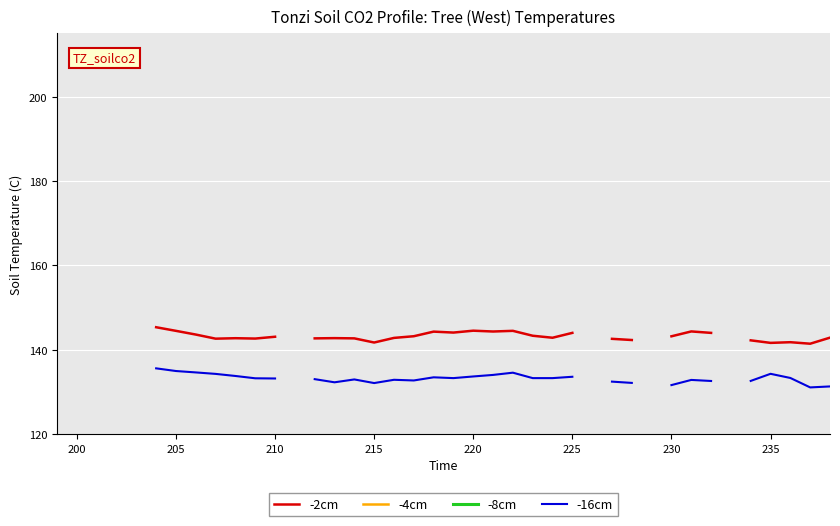

True or false: -4cm and -2cm intersect in this chart.

False